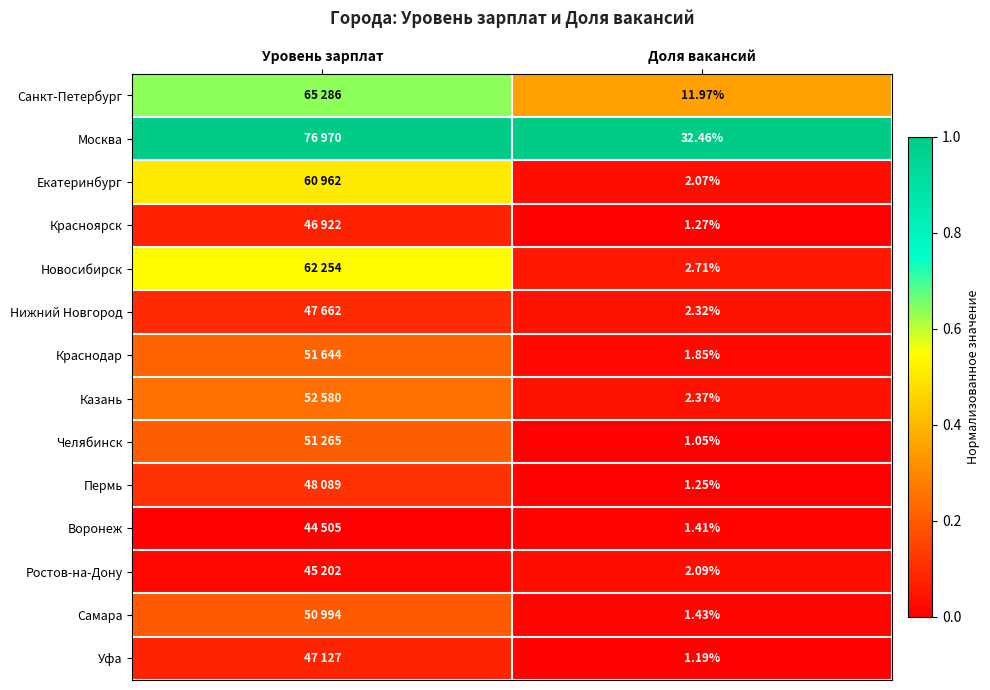

Rank the series at Доля вакансий from lowest to highest value.

Челябинск, Уфа, Пермь, Красноярск, Воронеж, Самара, Краснодар, Екатеринбург, Ростов-на-Дону, Нижний Новгород, Казань, Новосибирск, Санкт-Петербург, Москва